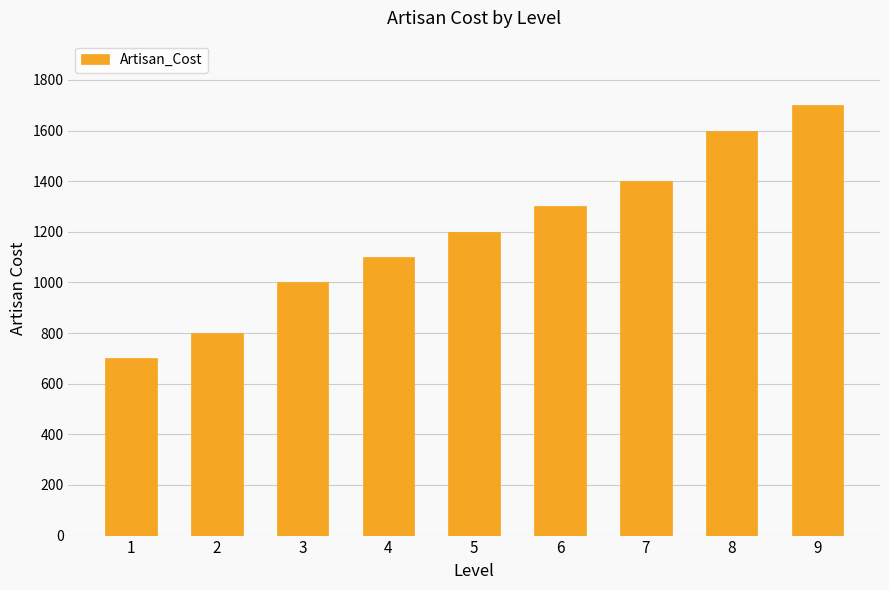

What is the sum of the values at 6 and 7?

2700